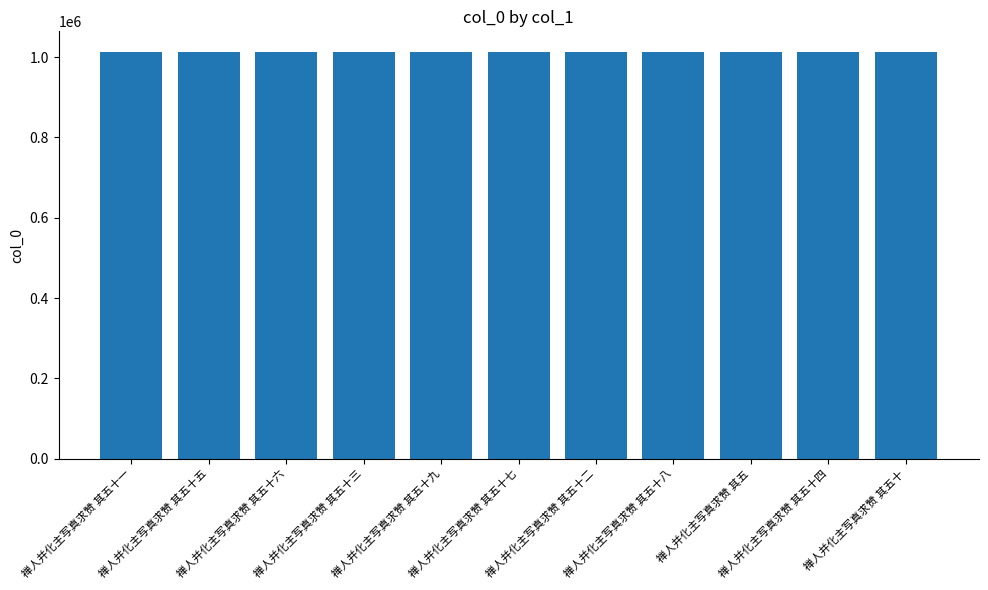

What is the approximate value at 禅人并化主写真求赞 其五十一, to the nearest 50?

1013100